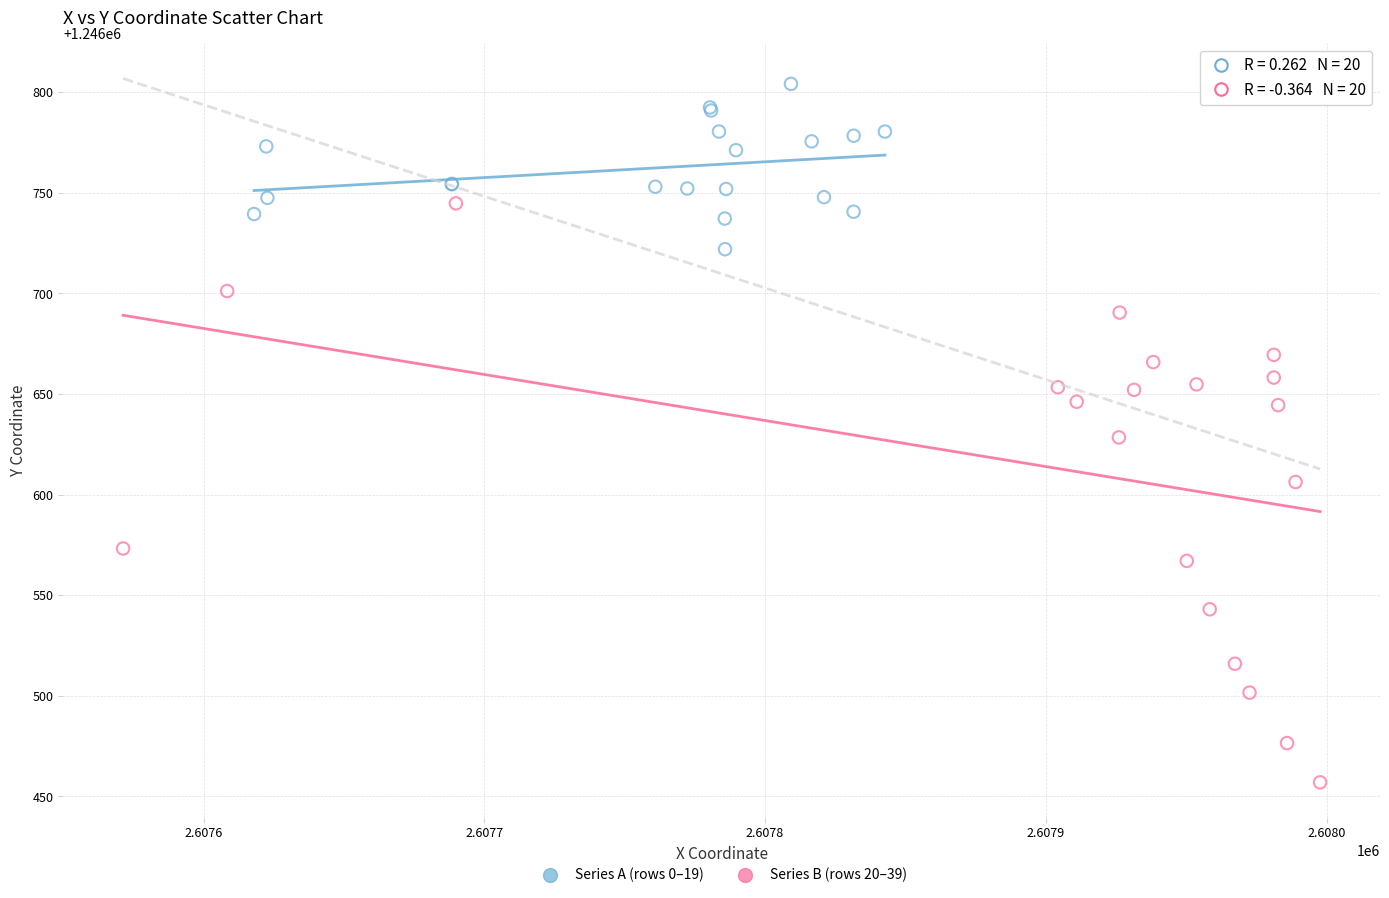

Which series reaches the maximum Y coordinate?

Series A (rows 0–19)